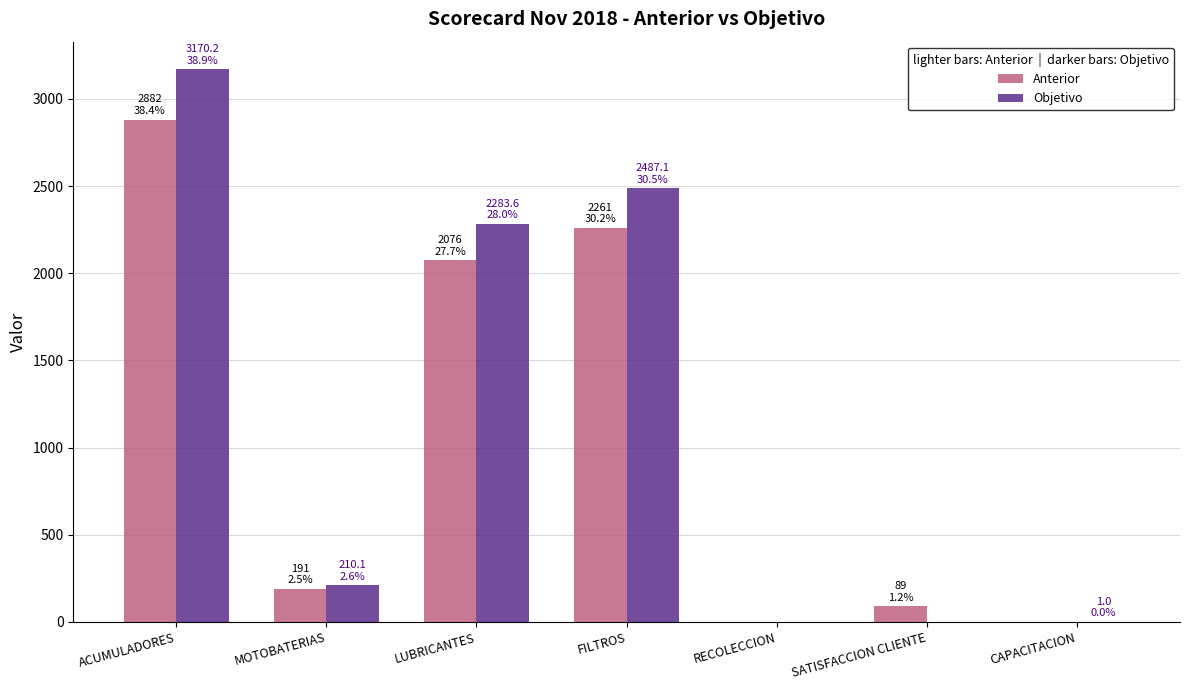

True or false: Objetivo has a value of 2283.6 at LUBRICANTES.

True